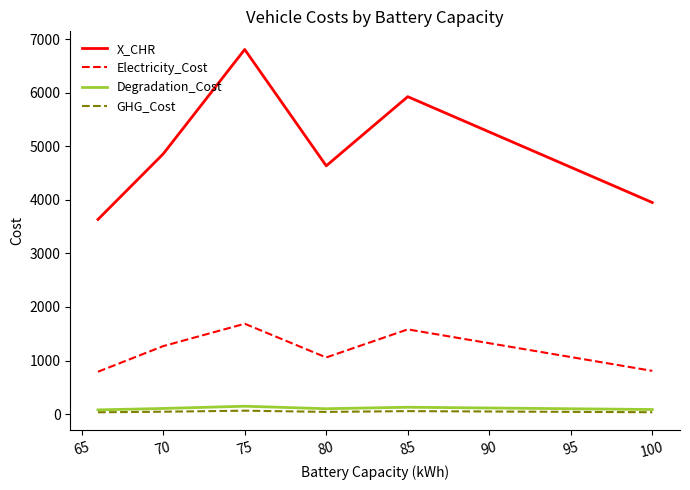

Which series has the largest total across all categories?

X_CHR